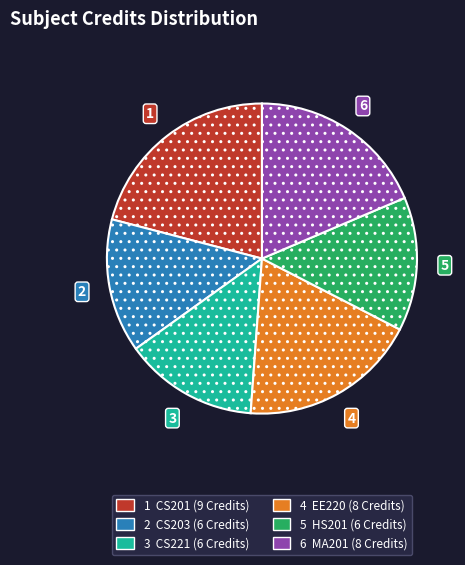

Count the number of slices in the pie.

6